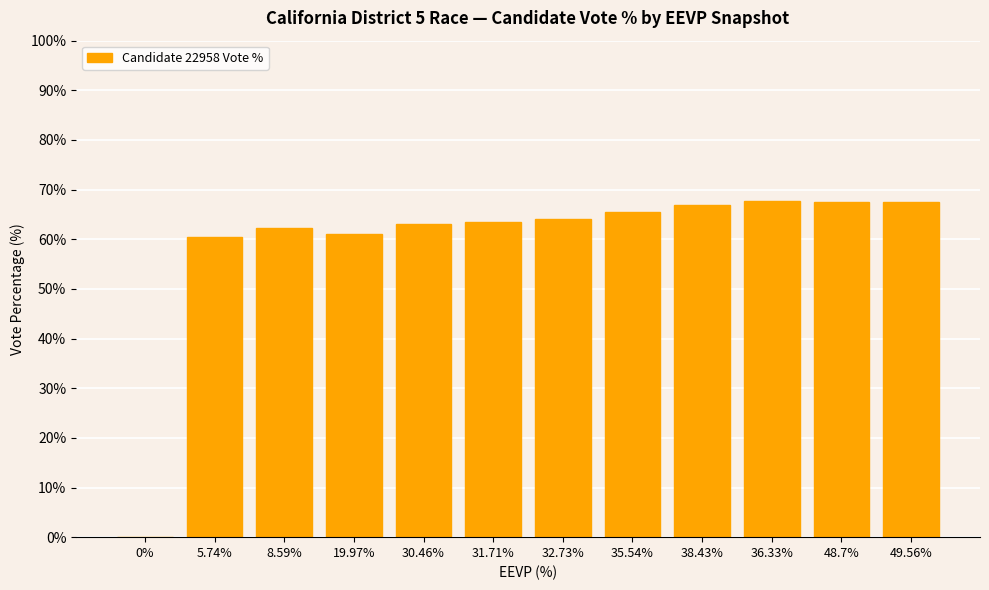

What is the approximate value at 19.97%?

61.1